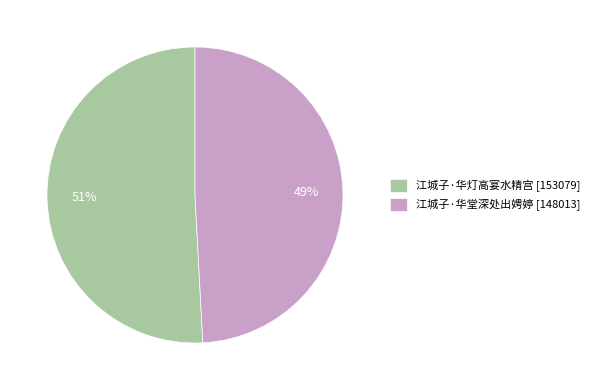

Rank the categories by value from lowest to highest.

江城子·华堂深处出娉婷, 江城子·华灯高宴水精宫